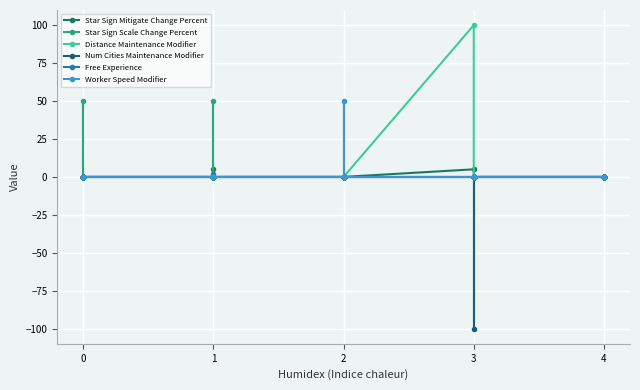

How many lines are shown in the chart?

6